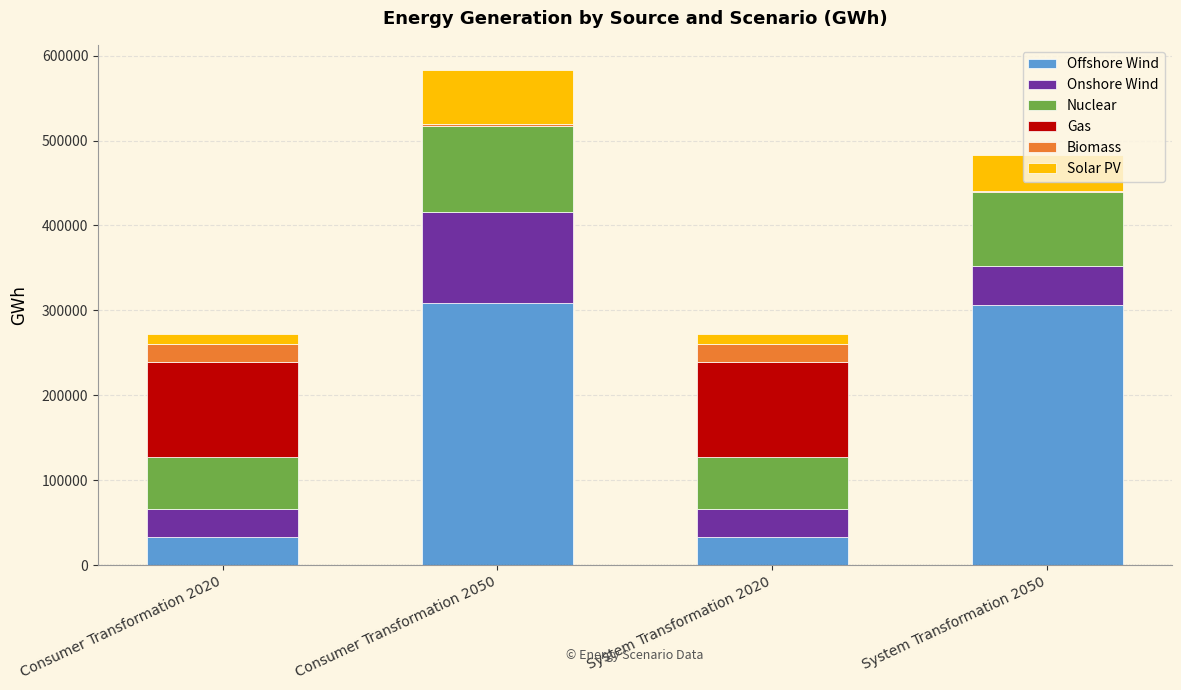

What is the highest value of the Offshore Wind series?

308392.6